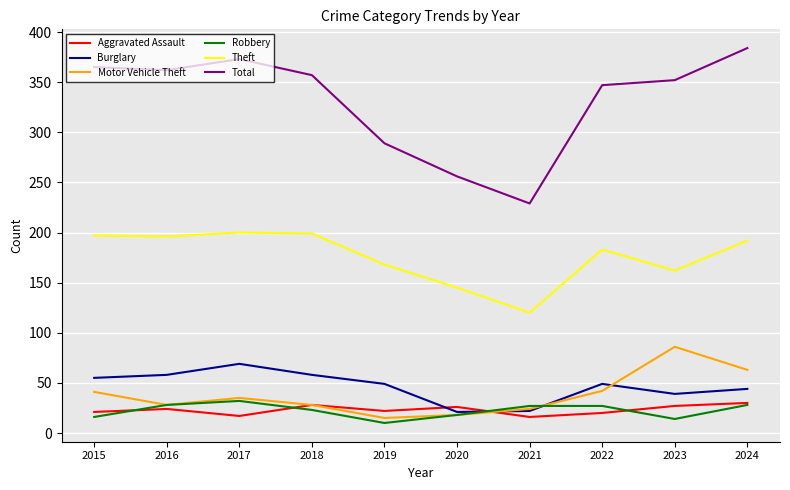

The value of Theft at 2023 is 162. True or false?

True